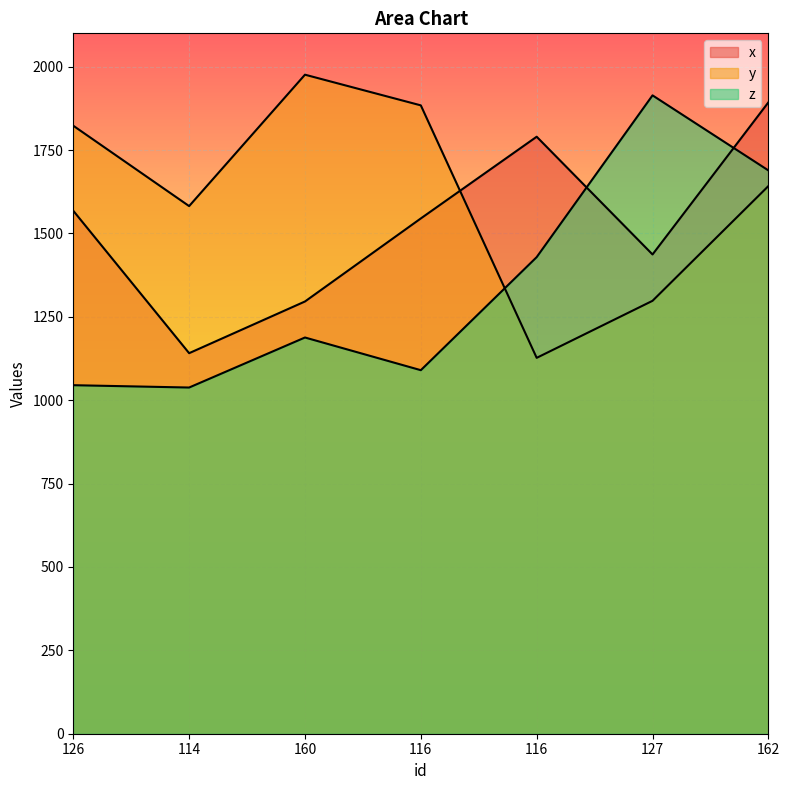

The value of z at 127 is 1914. True or false?

True